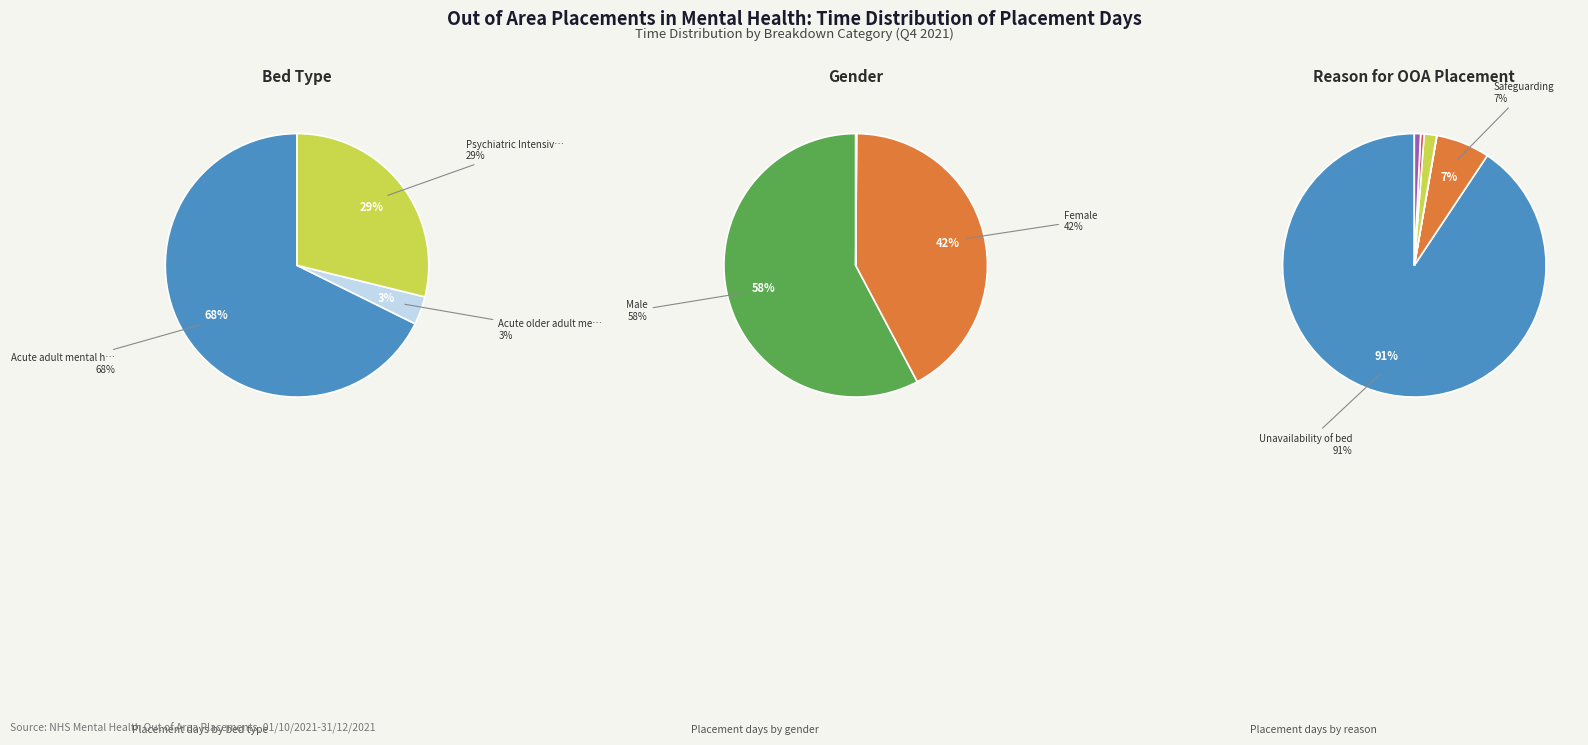

Count the number of slices in the pie.

3